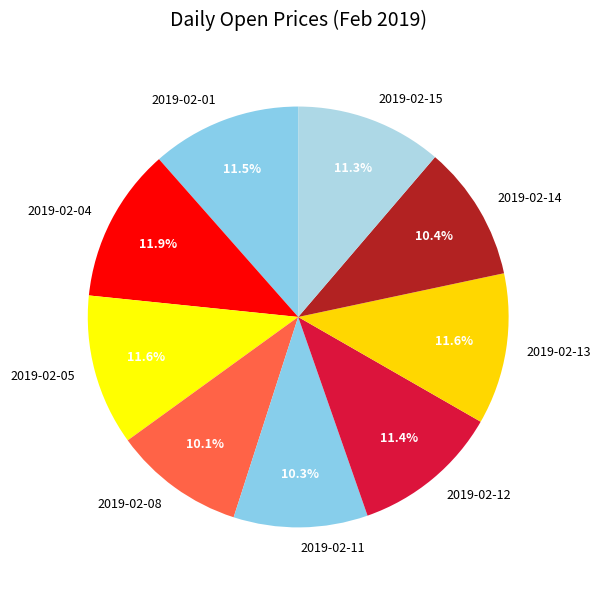

To the nearest percent, what is the average slice percentage?

11%